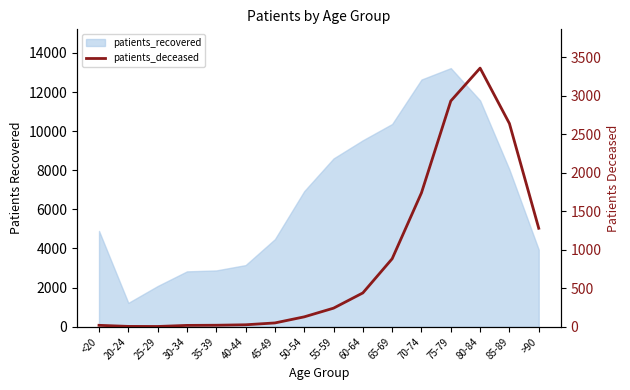

What position from the left is 70-74?

12